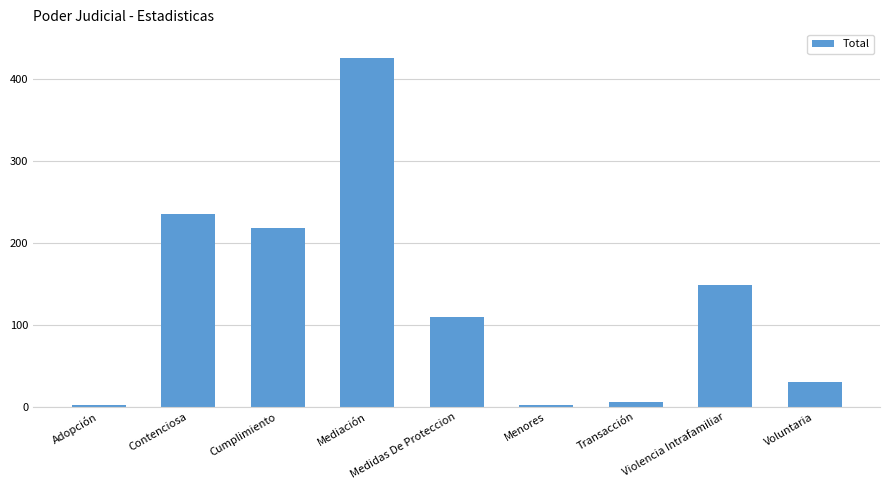

Reading right to left, what are all the values shown in this chart?

Voluntaria=30	Violencia Intrafamiliar=149	Transacción=6	Menores=2	Medidas De Proteccion=109	Mediación=425	Cumplimiento=218	Contenciosa=235	Adopción=2